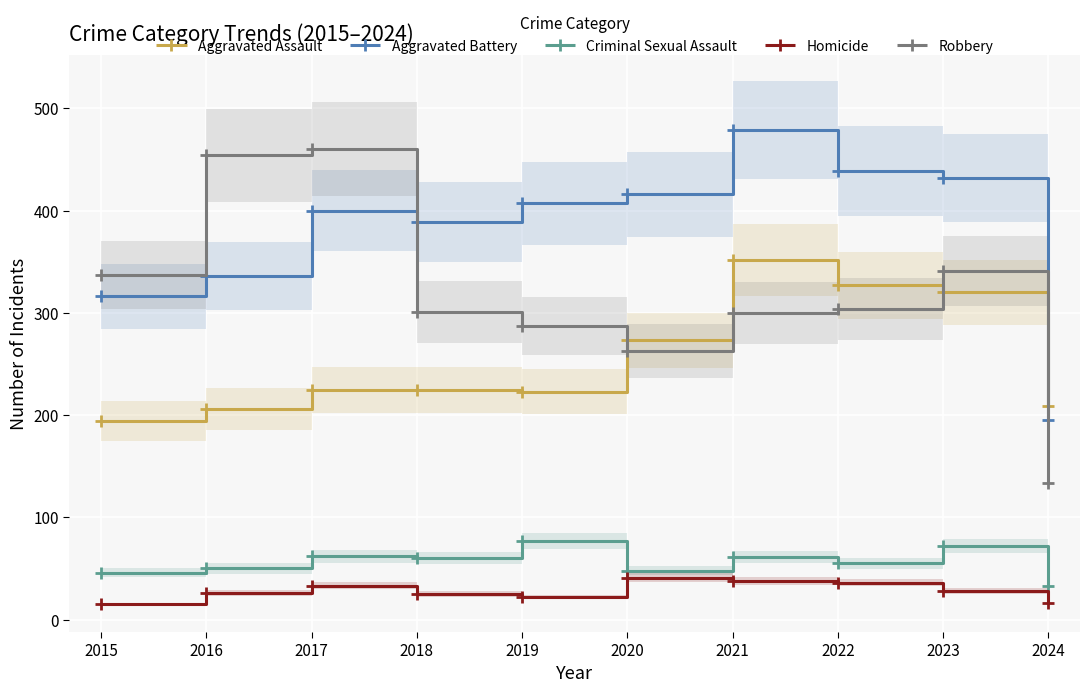

Where is the first local minimum for Robbery?

2020